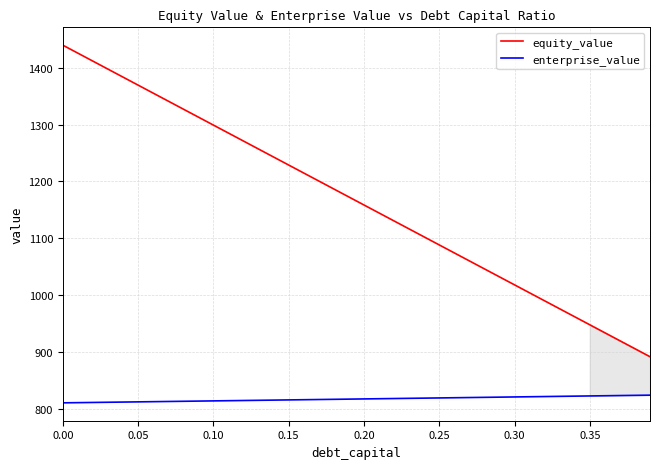

Which series has the largest total across all categories?

equity_value